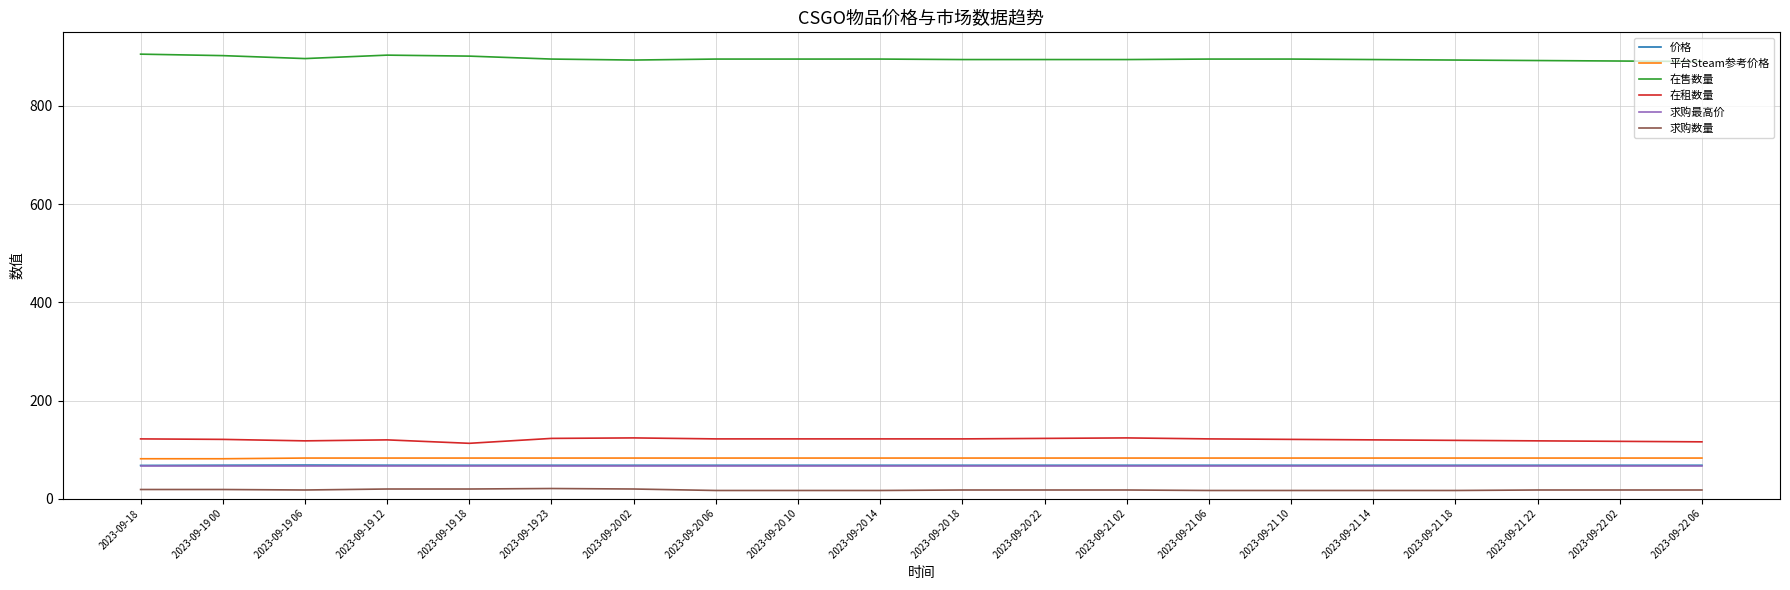

What is the lowest value of the 在售数量 series?

890.0